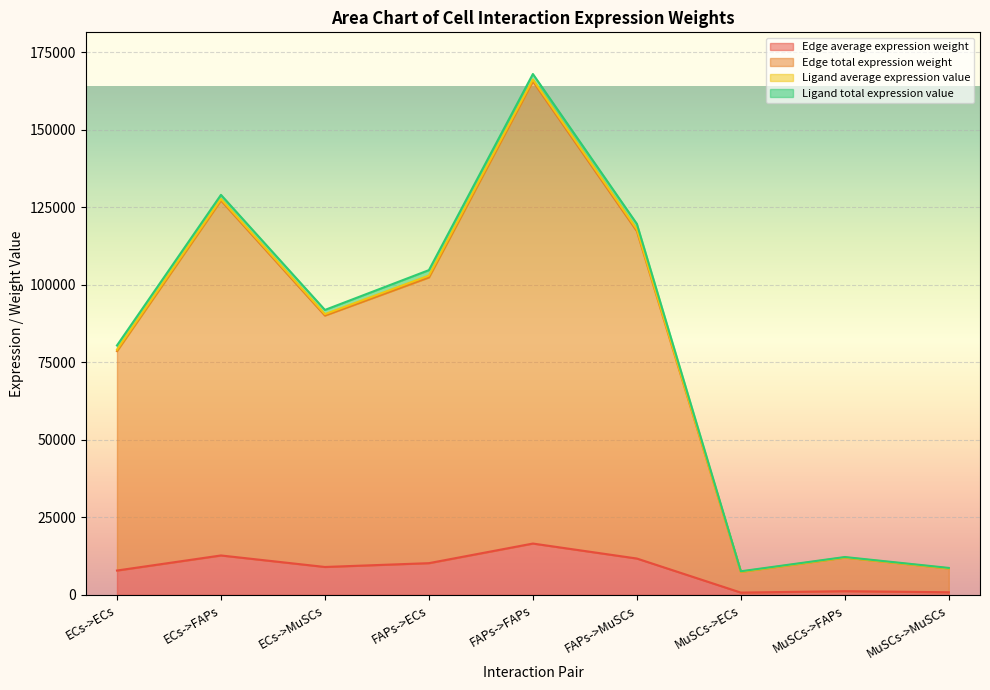

At how many categories does at least one series exceed 35517?

6